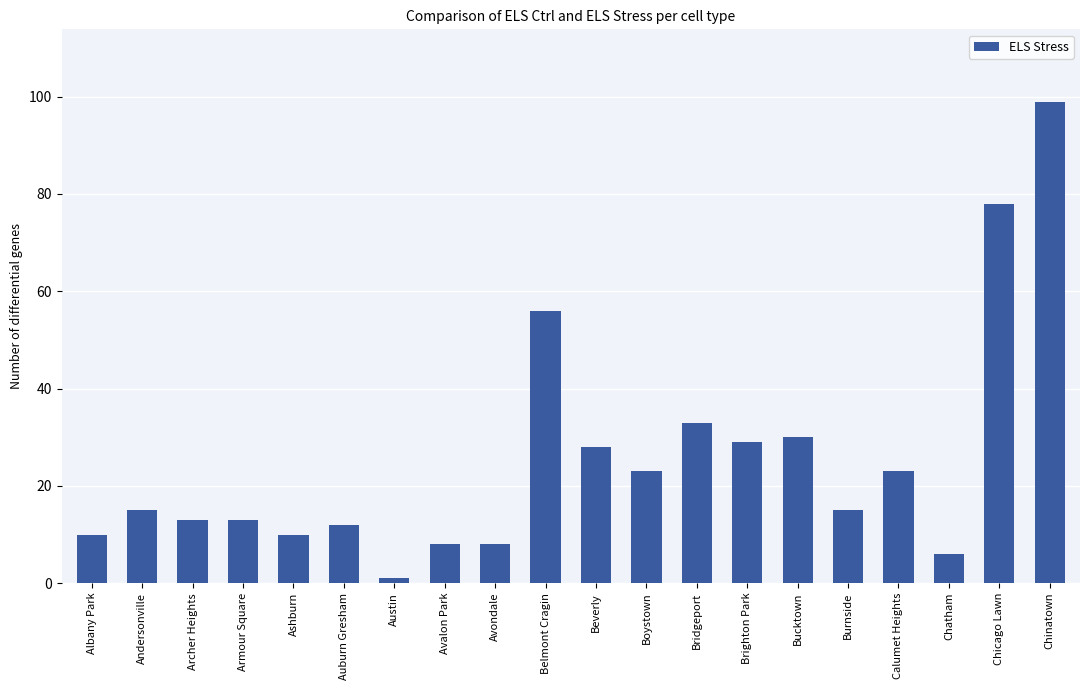

What is the difference between the values at Beverly and Brighton Park?

1